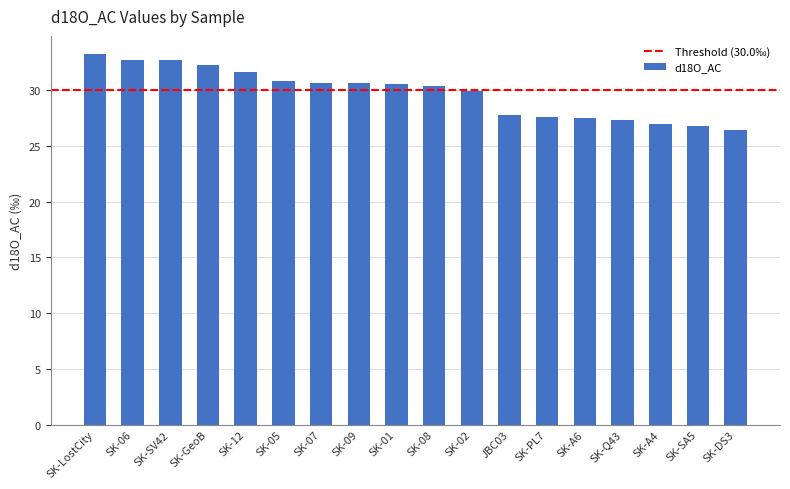

What is the sum of the values at SK-A6 and SK-DS3?

53.9